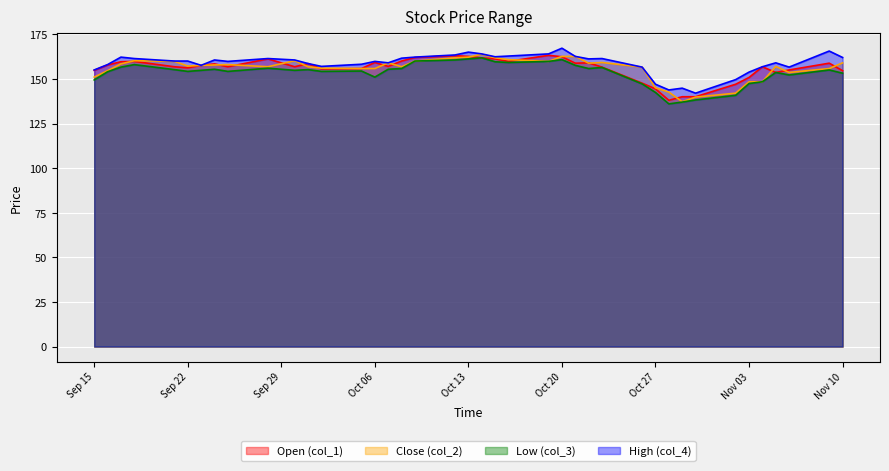

Is it true that High (col_4) equals 147.0 at Oct 27?

True